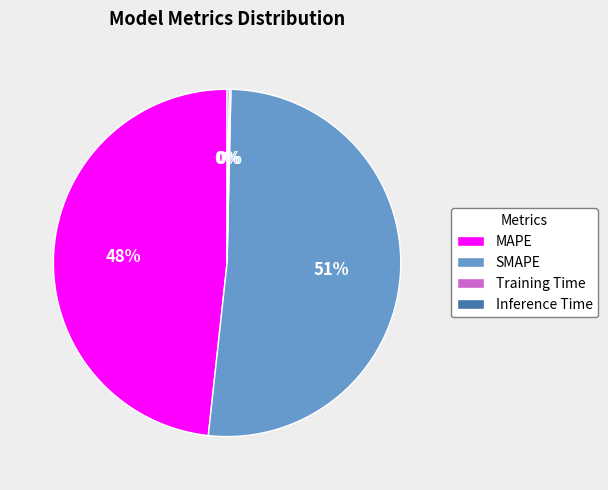

Is it true that MAPE is 48% of the pie?

True